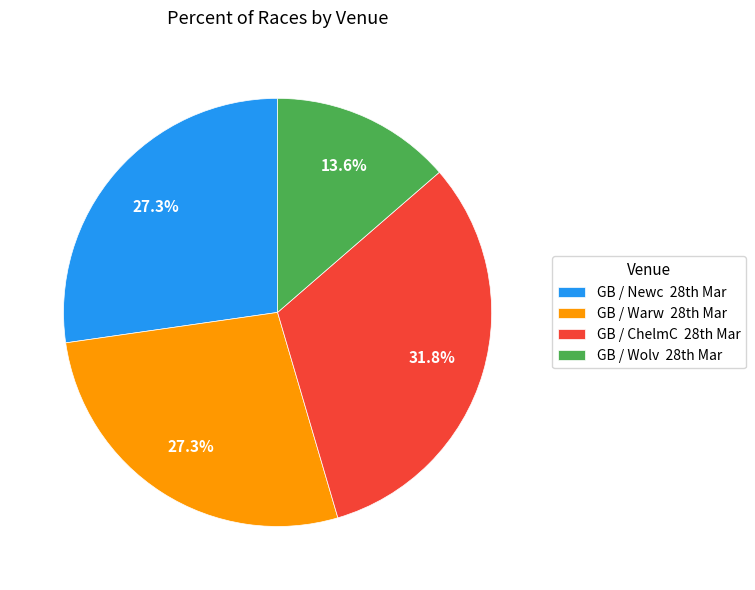

Which slice is the smallest?

GB / Wolv 28th Mar